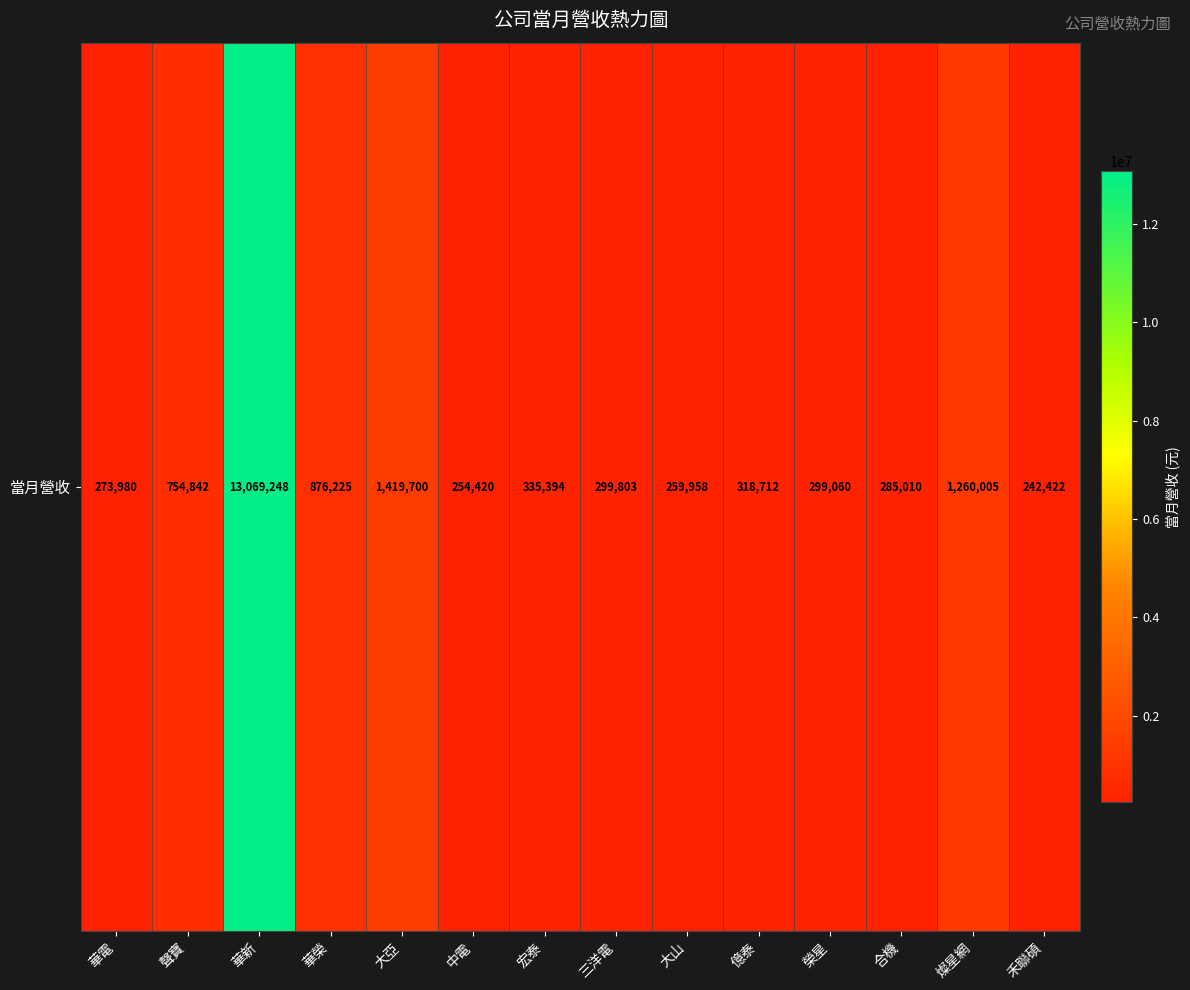

What is the difference between the second highest and second lowest values?

1165280